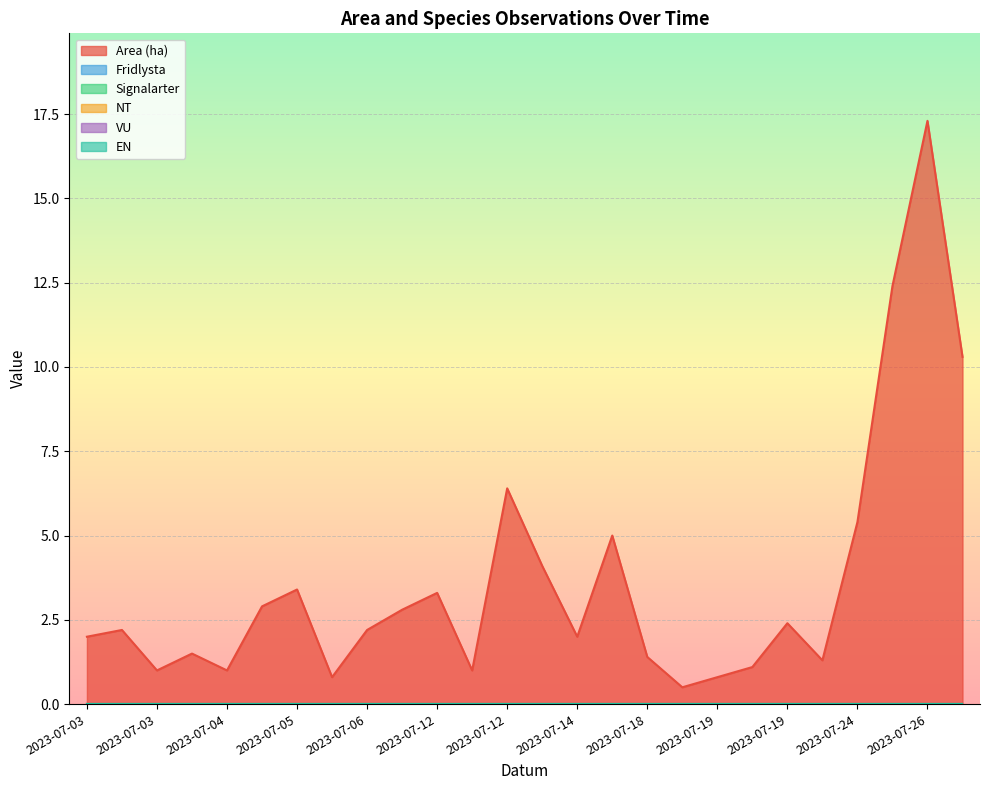

True or false: VU and Fridlysta intersect in this chart.

False